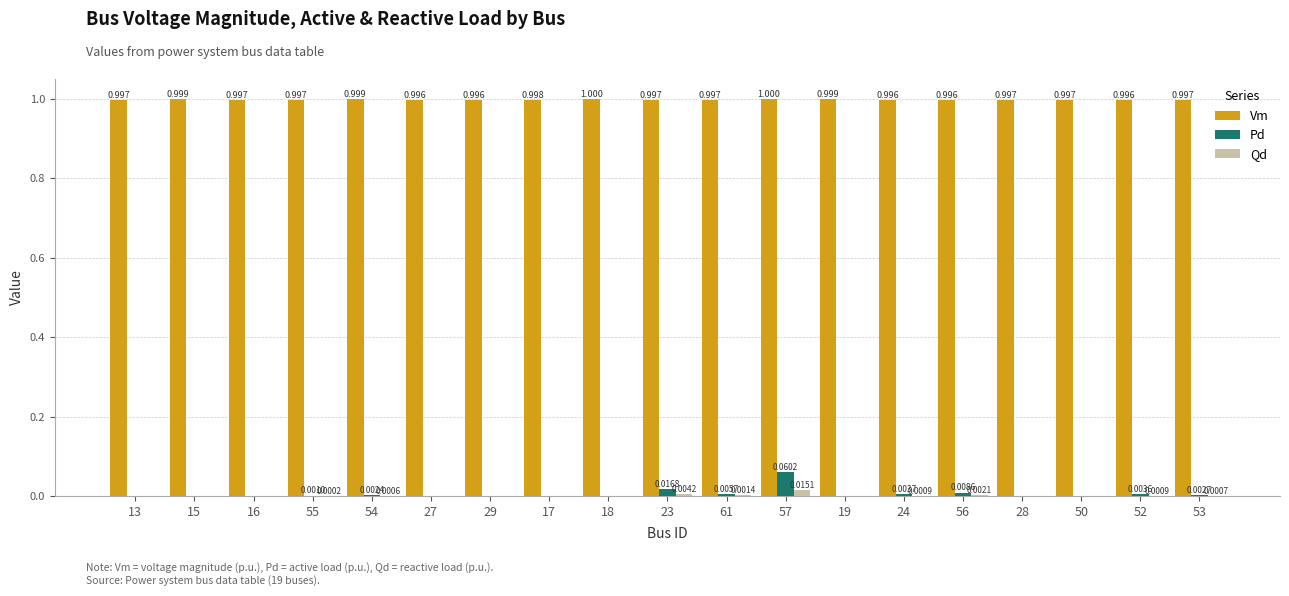

What is the maximum value shown in the chart?

1.0